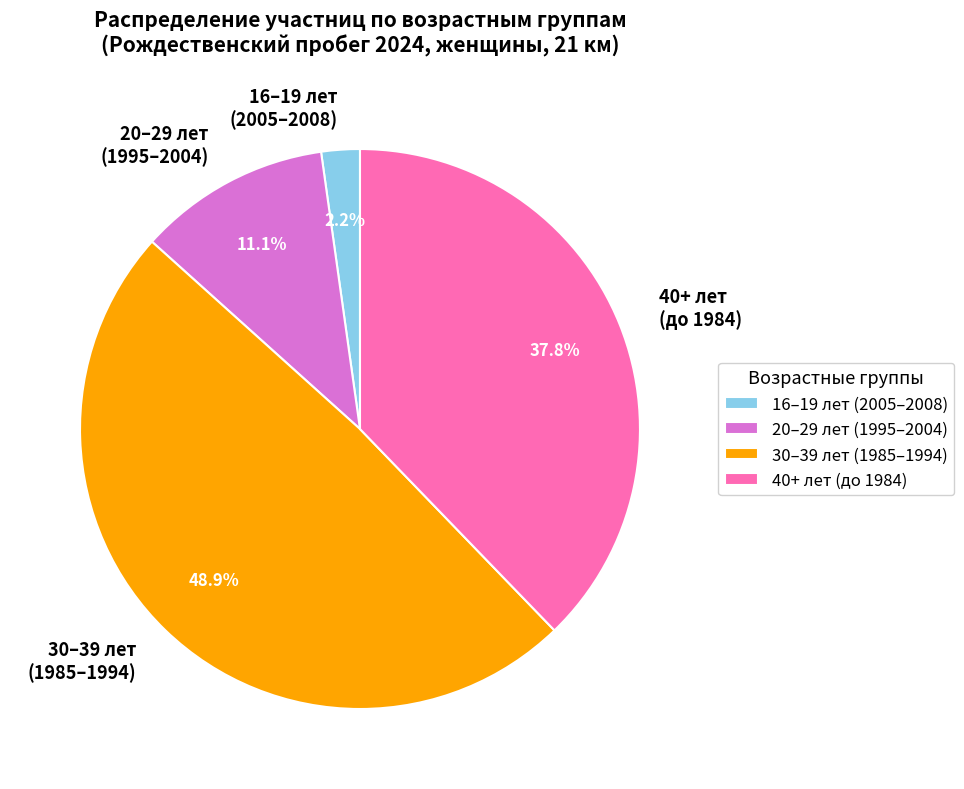

What percentage is NOT represented by 16–19 лет (2005–2008)?

97.8%